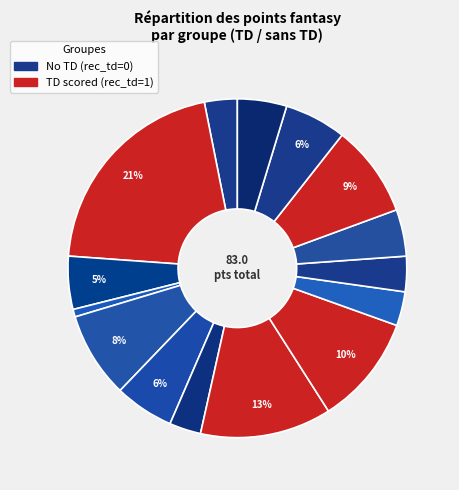

To the nearest percent, what is the difference between the largest and smallest slice percentages?

20%